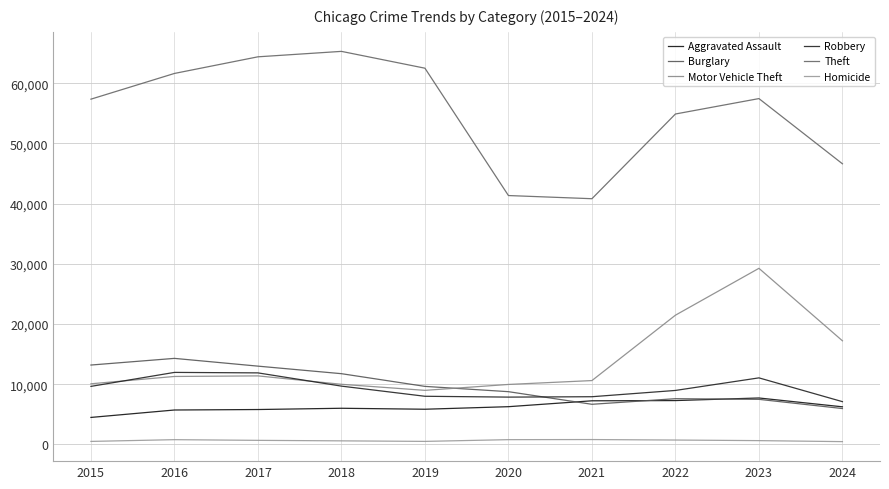

True or false: Burglary and Motor Vehicle Theft cross at least once.

True